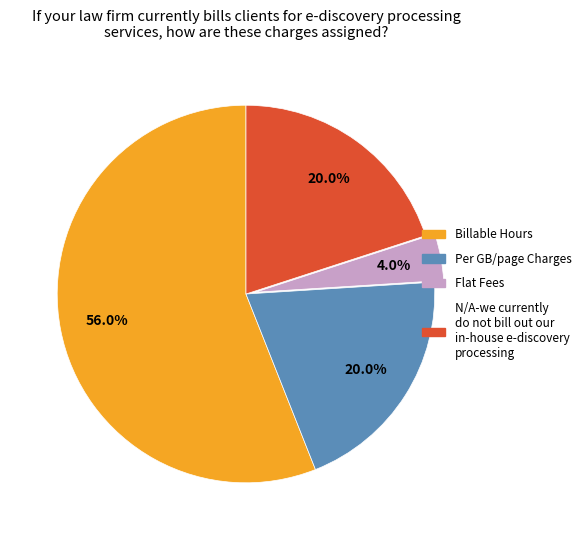

To the nearest percent, what is the average slice percentage?

25%